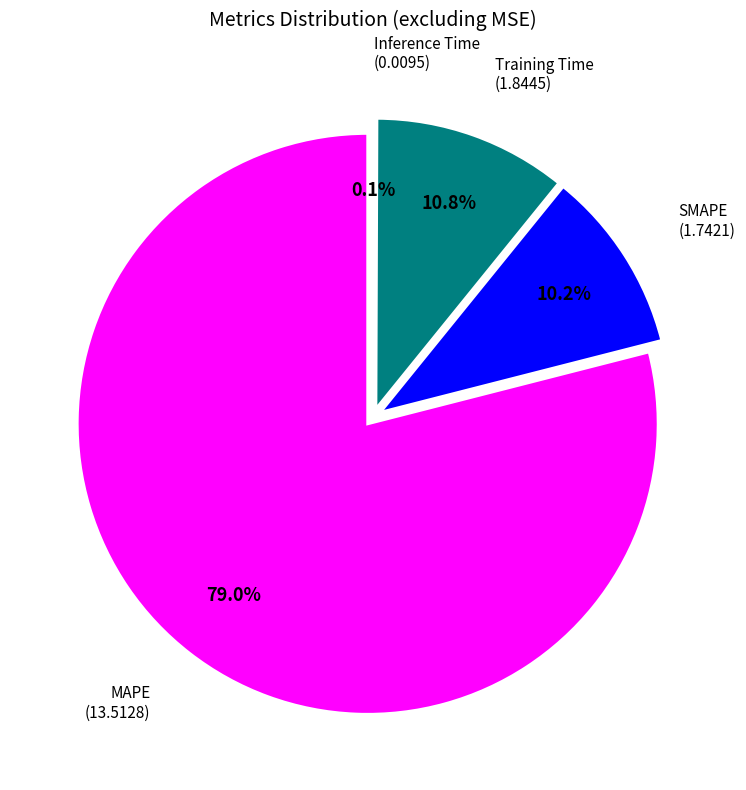

Is it true that Inference Time is 1% of the pie?

False